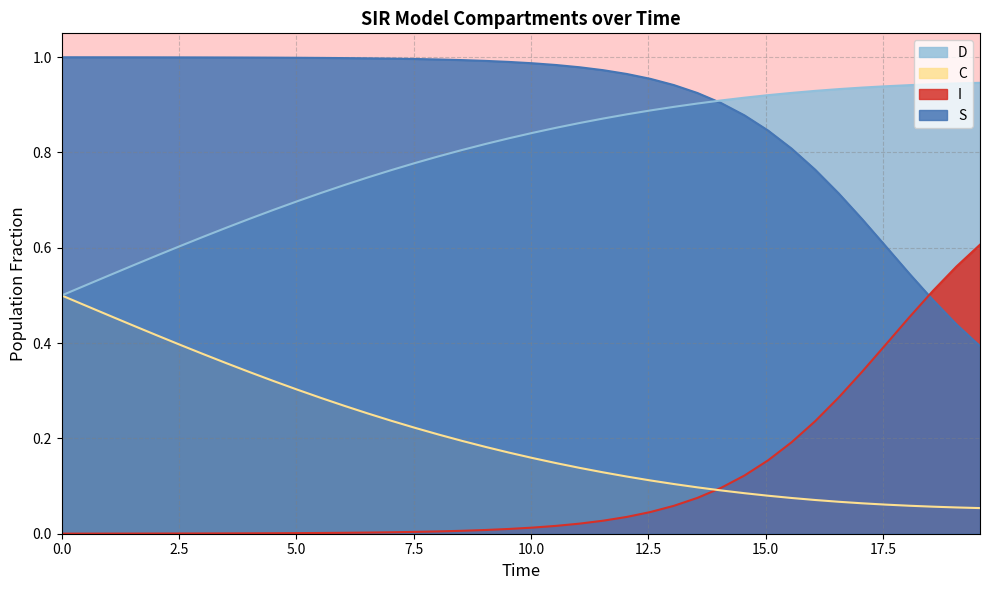

Which series has the largest total across all categories?

S